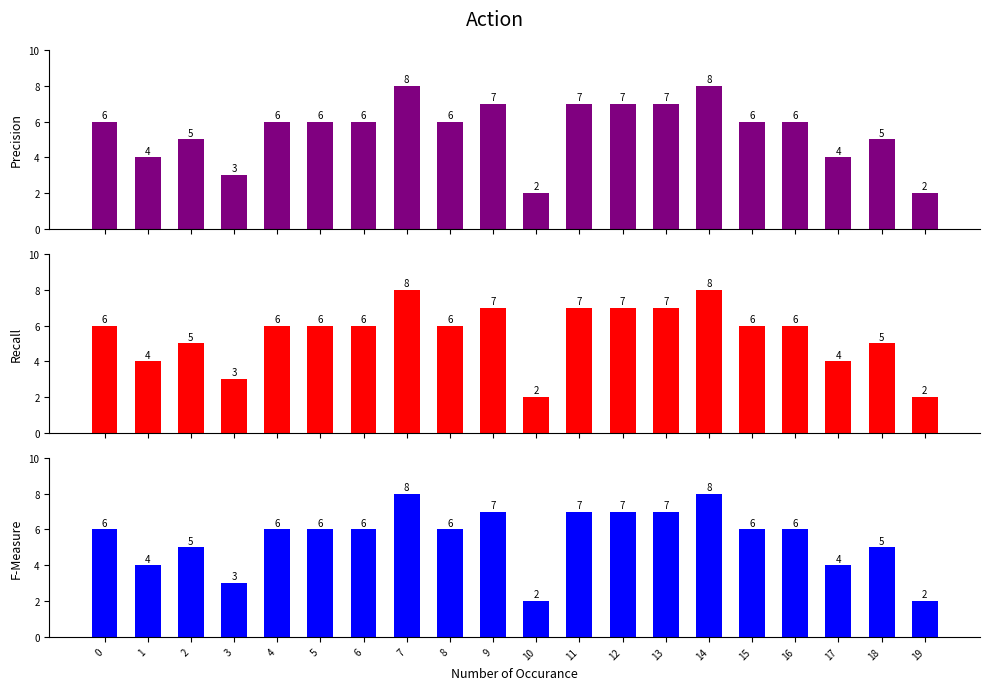

Reading left to right, what are all the values shown in this chart?

Precision: 6	4	5	3	6	6	6	8	6	7	2	7	7	7	8	6	6	4	5	2
Recall: 6	4	5	3	6	6	6	8	6	7	2	7	7	7	8	6	6	4	5	2
F-Measure: 6	4	5	3	6	6	6	8	6	7	2	7	7	7	8	6	6	4	5	2